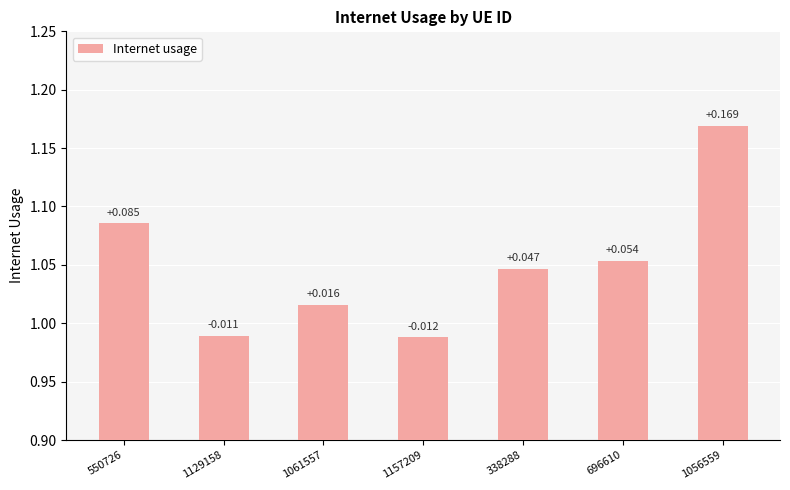

What is the difference between the maximum and minimum values?

0.2